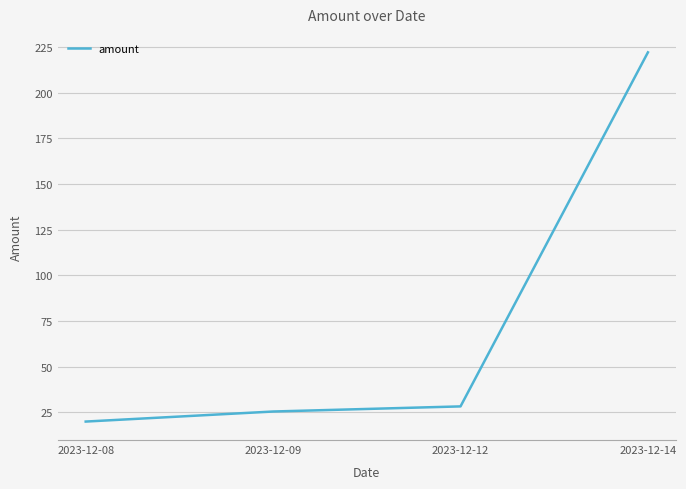

How many series are shown in this chart?

1